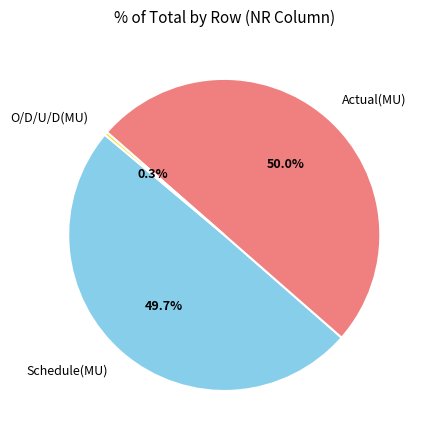

Which has a higher value, Schedule(MU) or O/D/U/D(MU)?

Schedule(MU)